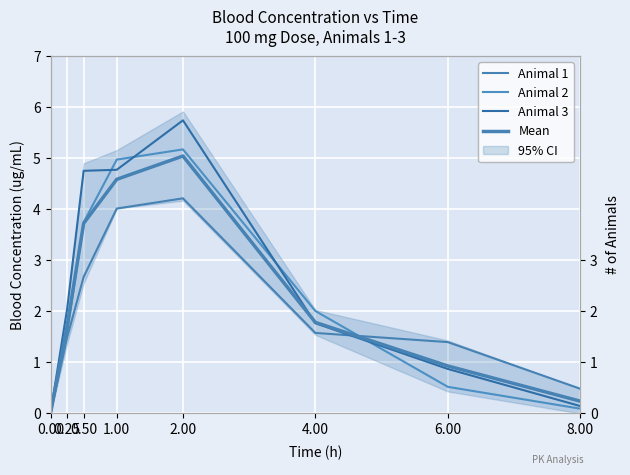

Reading left to right, what are all the values shown in this chart?

Animal 1: 0.00=0.0	0.25=1.5	0.50=2.7	1.00=4.0	2.00=4.2	4.00=1.6	6.00=1.4	8.00=0.5
Animal 2: 0.00=0.0	0.25=1.6	0.50=3.7	1.00=5.0	2.00=5.2	4.00=2.0	6.00=0.5	8.00=0.1
Animal 3: 0.00=0.0	0.25=2.0	0.50=4.8	1.00=4.8	2.00=5.7	4.00=1.8	6.00=0.9	8.00=0.1
Mean: 0.00=0.0	0.25=1.7	0.50=3.7	1.00=4.6	2.00=5.0	4.00=1.8	6.00=0.9	8.00=0.2